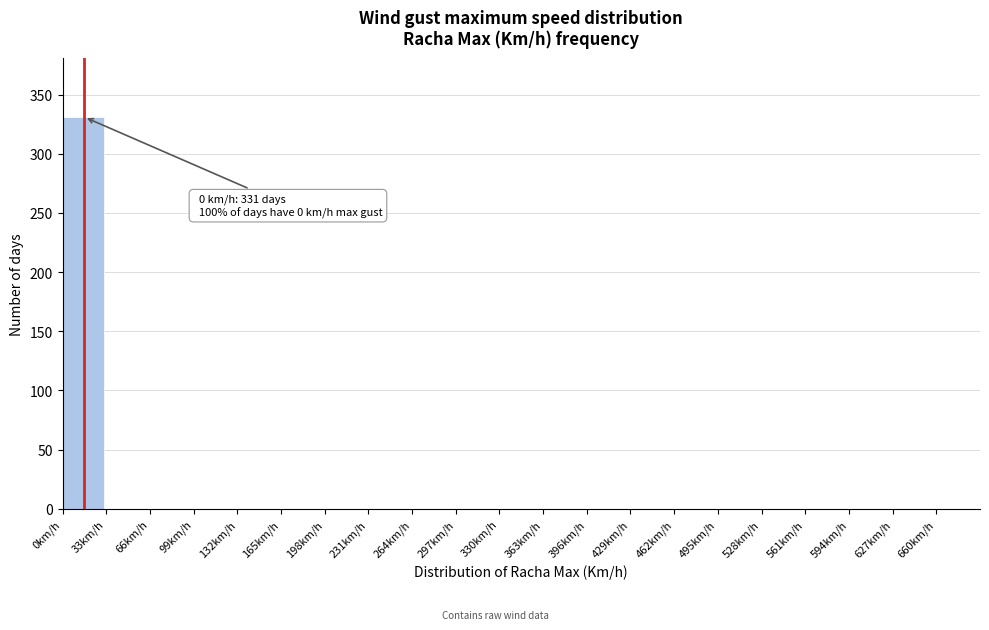

Which range on the x-axis has the tallest bar?

0 to 33